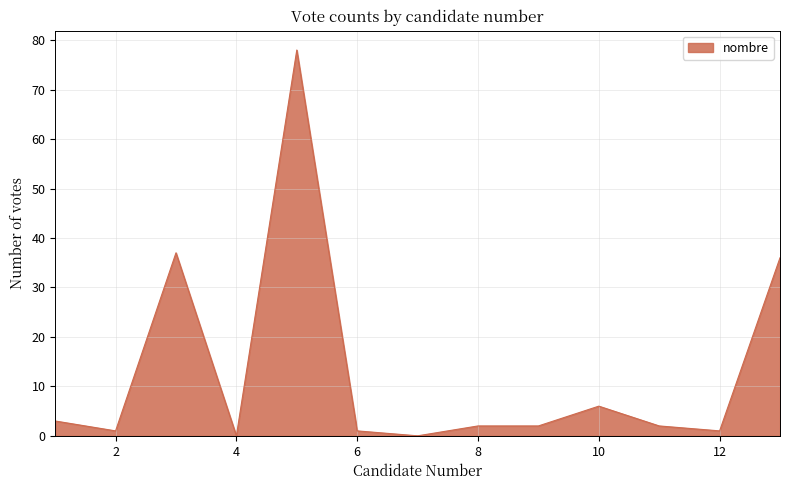

What is the difference between the maximum and minimum values?

78